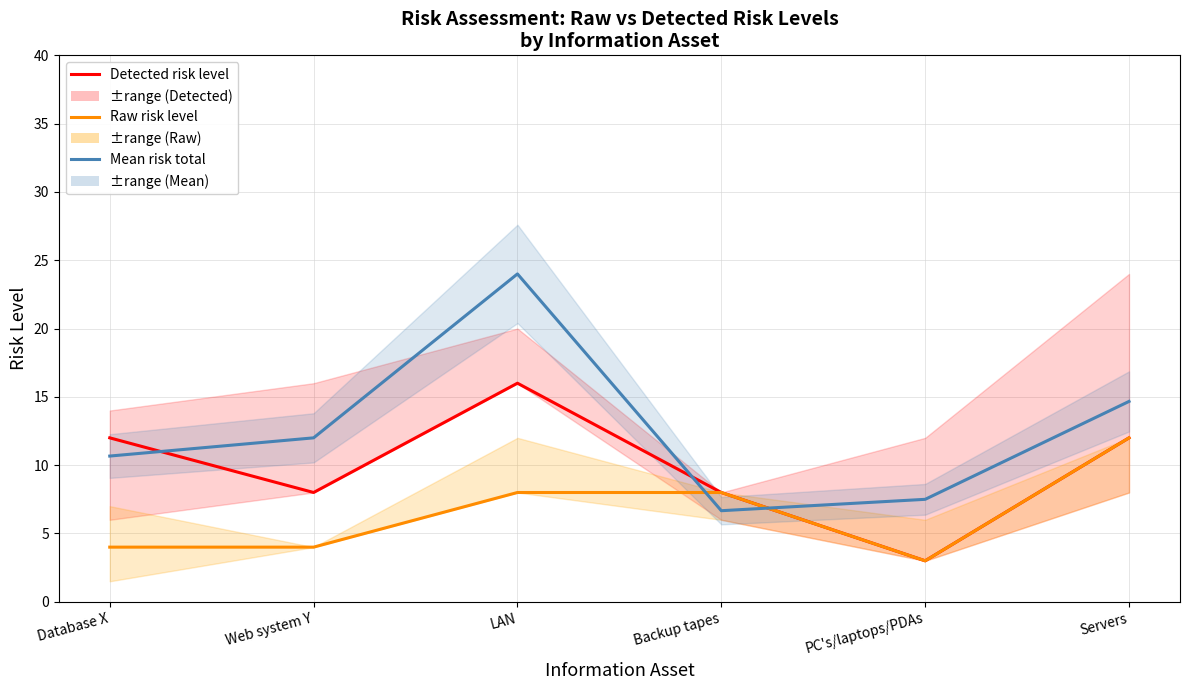

List the series in order of their peak value, highest first.

Mean risk total, Detected risk level, Raw risk level